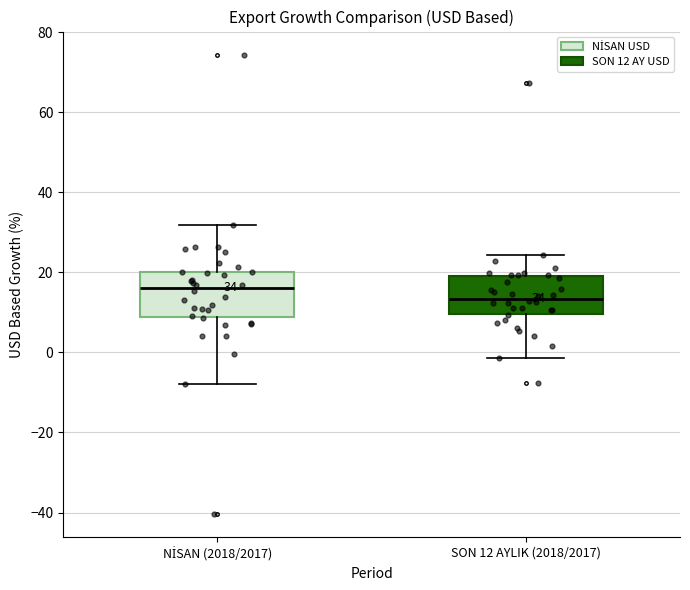

Which box has the highest median line?

NİSAN (2018/2017)